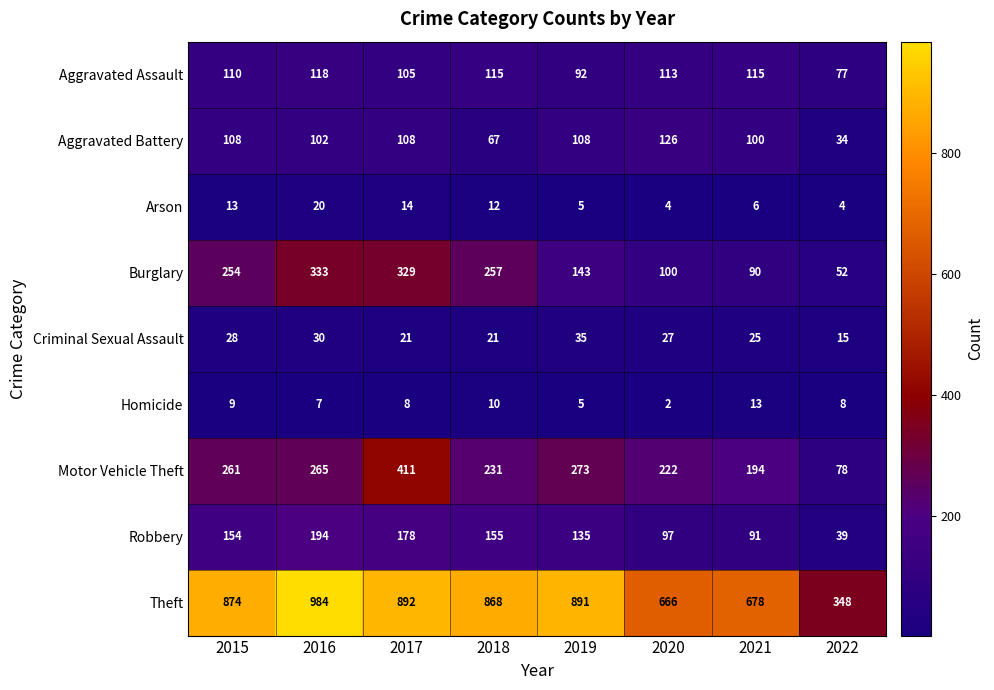

At 2020, list the series in order from largest to smallest.

Theft, Motor Vehicle Theft, Aggravated Battery, Aggravated Assault, Burglary, Robbery, Criminal Sexual Assault, Arson, Homicide